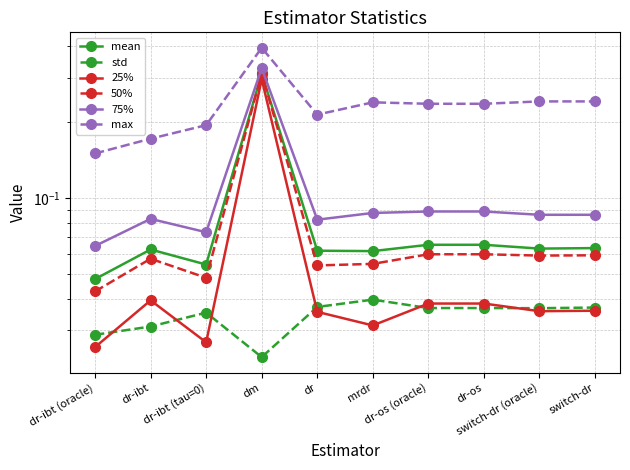

What is the label of the 6th point from the left?

mrdr